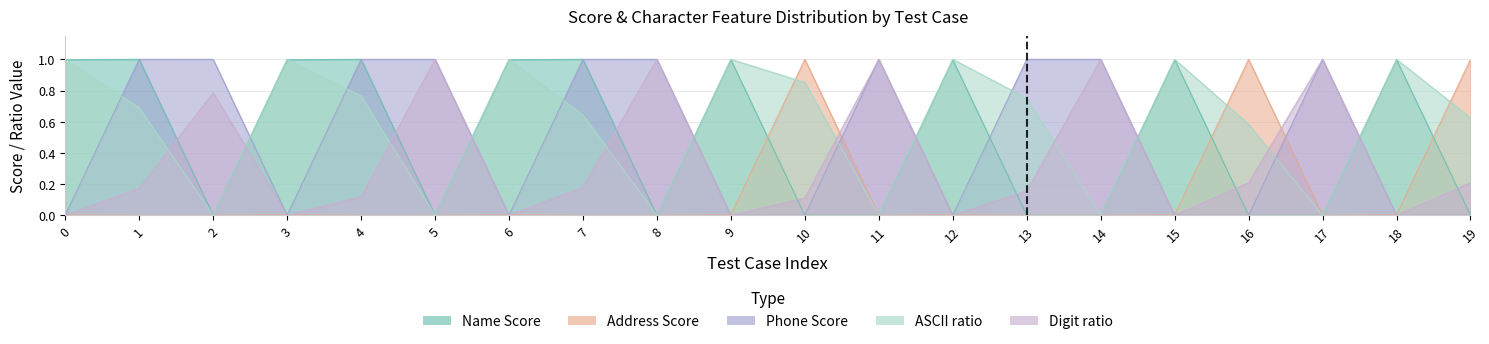

The value of Address Score at 0 is 0.0. True or false?

True